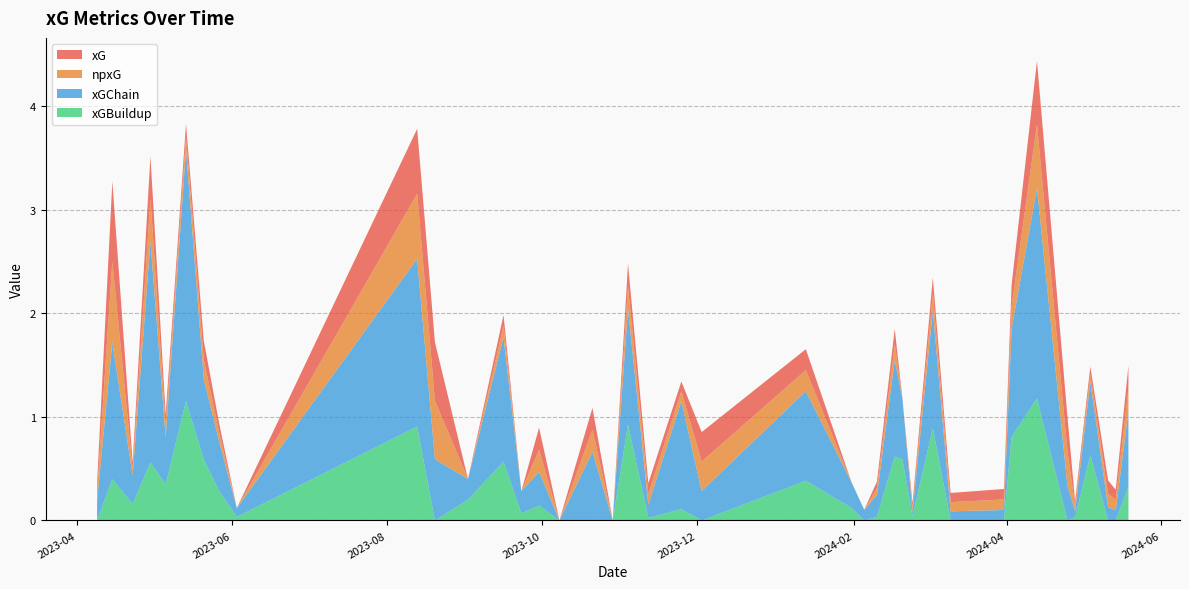

Reading left to right, extract all data points from this chart.

xG: 2024-05-19=0.2	2024-05-14=0.1	2024-05-11=0.1	2024-05-04=0.1	2024-04-28=0.0	2024-04-25=0.3	2024-04-13=0.6	2024-04-03=0.2	2024-03-31=0.1	2024-03-10=0.1	2024-03-03=0.2	2024-02-24=0.0	2024-02-20=0.0	2024-02-17=0.2	2024-02-10=0.1	2024-02-05=0.0	2024-01-31=0.0	2024-01-13=0.2	2023-12-03=0.3	2023-11-25=0.1	2023-11-12=0.1	2023-11-04=0.2	2023-10-29=0.0	2023-10-21=0.2	2023-10-08=0.0	2023-09-30=0.2	2023-09-23=0.0	2023-09-16=0.1	2023-09-02=0.0	2023-08-20=0.6	2023-08-13=0.6	2023-06-03=0.0	2023-05-27=0.1	2023-05-21=0.2	2023-05-14=0.1	2023-05-06=0.1	2023-04-30=0.4	2023-04-23=0.1	2023-04-15=0.8	2023-04-09=0.1
npxG: 2024-05-19=0.2	2024-05-14=0.1	2024-05-11=0.1	2024-05-04=0.1	2024-04-28=0.0	2024-04-25=0.3	2024-04-13=0.6	2024-04-03=0.2	2024-03-31=0.1	2024-03-10=0.1	2024-03-03=0.2	2024-02-24=0.0	2024-02-20=0.0	2024-02-17=0.2	2024-02-10=0.1	2024-02-05=0.0	2024-01-31=0.0	2024-01-13=0.2	2023-12-03=0.3	2023-11-25=0.1	2023-11-12=0.1	2023-11-04=0.2	2023-10-29=0.0	2023-10-21=0.2	2023-10-08=0.0	2023-09-30=0.2	2023-09-23=0.0	2023-09-16=0.1	2023-09-02=0.0	2023-08-20=0.6	2023-08-13=0.6	2023-06-03=0.0	2023-05-27=0.1	2023-05-21=0.2	2023-05-14=0.1	2023-05-06=0.1	2023-04-30=0.4	2023-04-23=0.1	2023-04-15=0.8	2023-04-09=0.1
xGChain: 2024-05-19=0.7	2024-05-14=0.1	2024-05-11=0.1	2024-05-04=0.7	2024-04-28=0.1	2024-04-25=0.3	2024-04-13=2.0	2024-04-03=1.0	2024-03-31=0.1	2024-03-10=0.1	2024-03-03=1.1	2024-02-24=0.0	2024-02-20=0.6	2024-02-17=0.9	2024-02-10=0.2	2024-02-05=0.1	2024-01-31=0.2	2024-01-13=0.9	2023-12-03=0.3	2023-11-25=1.0	2023-11-12=0.1	2023-11-04=1.1	2023-10-29=0.0	2023-10-21=0.7	2023-10-08=0.0	2023-09-30=0.3	2023-09-23=0.2	2023-09-16=1.2	2023-09-02=0.2	2023-08-20=0.6	2023-08-13=1.6	2023-06-03=0.1	2023-05-27=0.5	2023-05-21=0.8	2023-05-14=2.4	2023-05-06=0.5	2023-04-30=2.1	2023-04-23=0.3	2023-04-15=1.3	2023-04-09=0.2
xGBuildup: 2024-05-19=0.3	2024-05-14=0.0	2024-05-11=0.0	2024-05-04=0.6	2024-04-28=0.0	2024-04-25=0.0	2024-04-13=1.2	2024-04-03=0.8	2024-03-31=0.0	2024-03-10=0.0	2024-03-03=0.9	2024-02-24=0.0	2024-02-20=0.6	2024-02-17=0.6	2024-02-10=0.0	2024-02-05=0.0	2024-01-31=0.1	2024-01-13=0.4	2023-12-03=0.0	2023-11-25=0.1	2023-11-12=0.0	2023-11-04=0.9	2023-10-29=0.0	2023-10-21=0.0	2023-10-08=0.0	2023-09-30=0.1	2023-09-23=0.1	2023-09-16=0.6	2023-09-02=0.2	2023-08-20=0.0	2023-08-13=0.9	2023-06-03=0.0	2023-05-27=0.3	2023-05-21=0.6	2023-05-14=1.2	2023-05-06=0.3	2023-04-30=0.6	2023-04-23=0.2	2023-04-15=0.4	2023-04-09=0.0